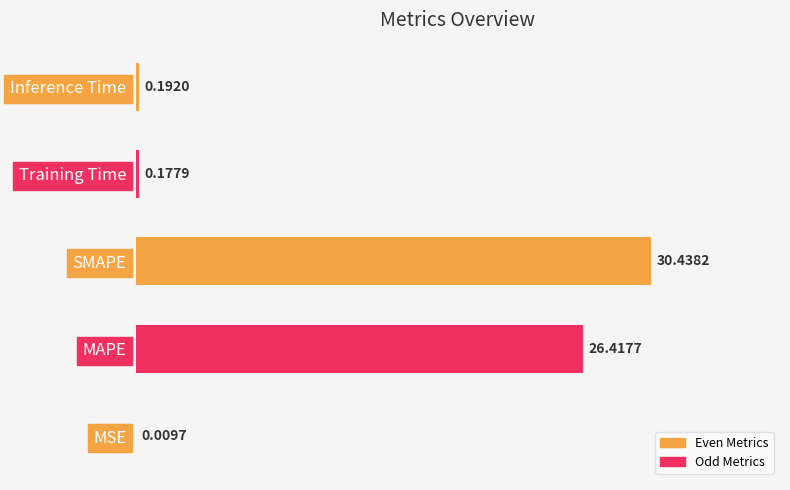

Which label corresponds to the largest value in the chart?

SMAPE